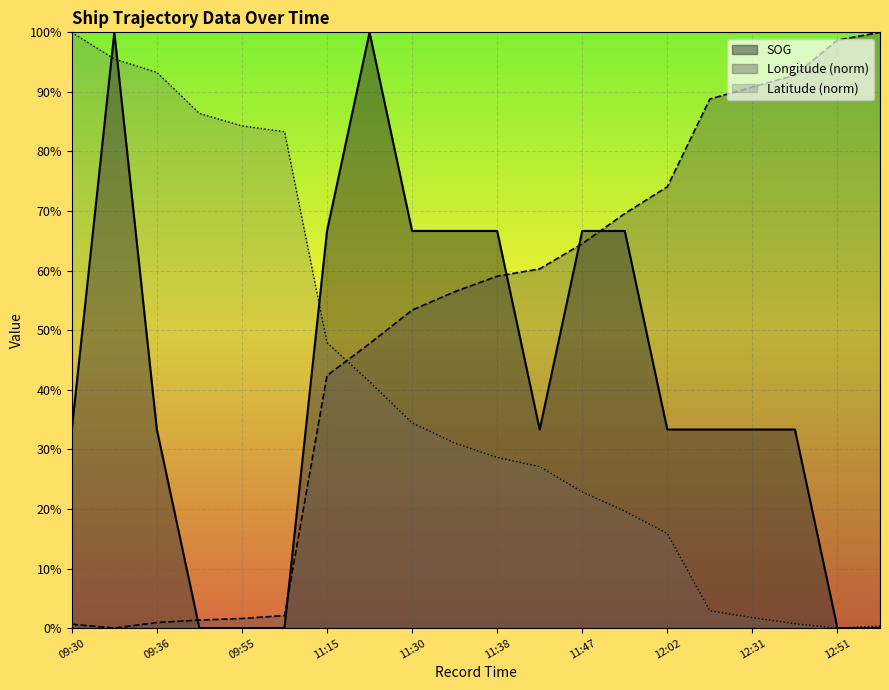

After their last crossing, which series has the higher values: SOG or Latitude?

SOG